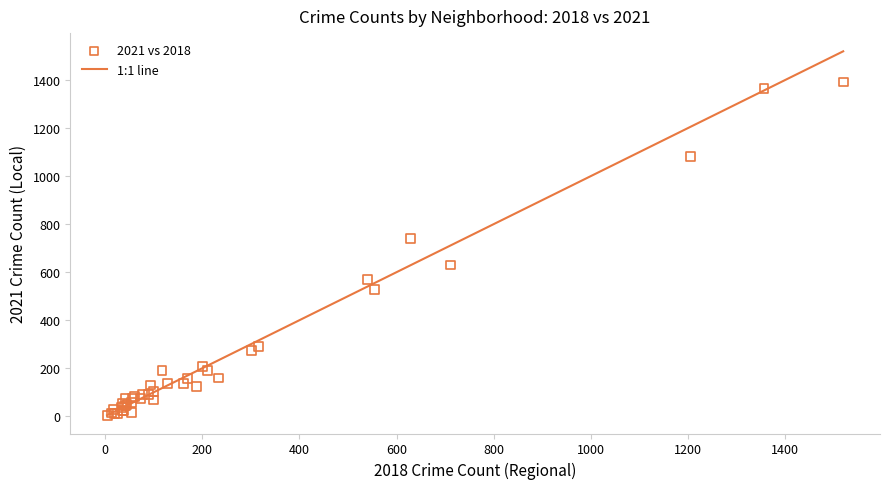

What Y value in the scatter plot is closest to 697?

739